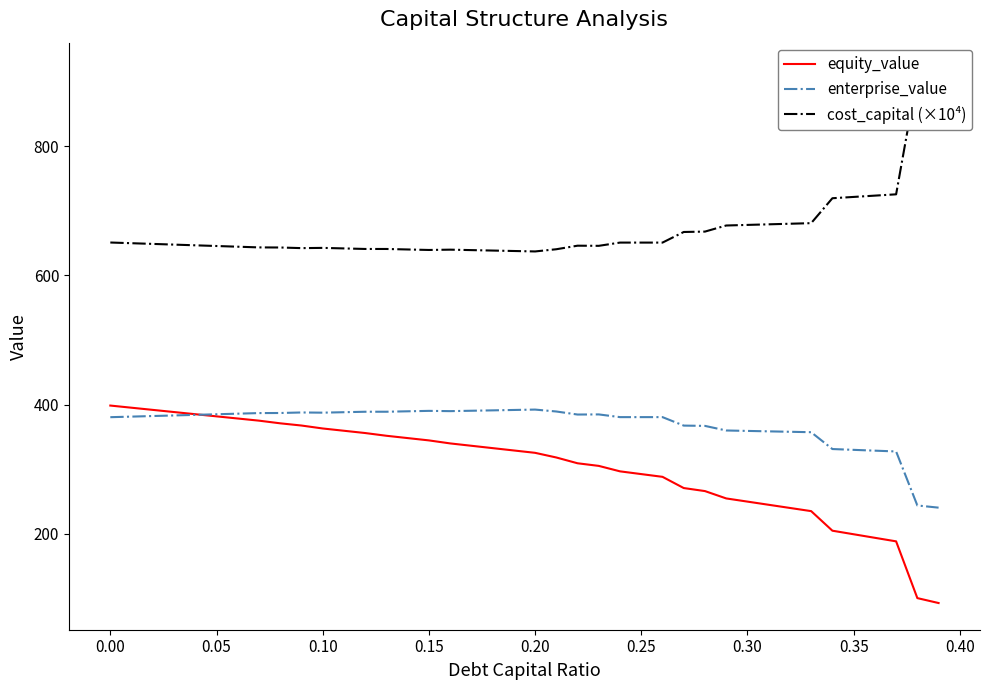

What is the lowest value of the enterprise_value series?

240.7